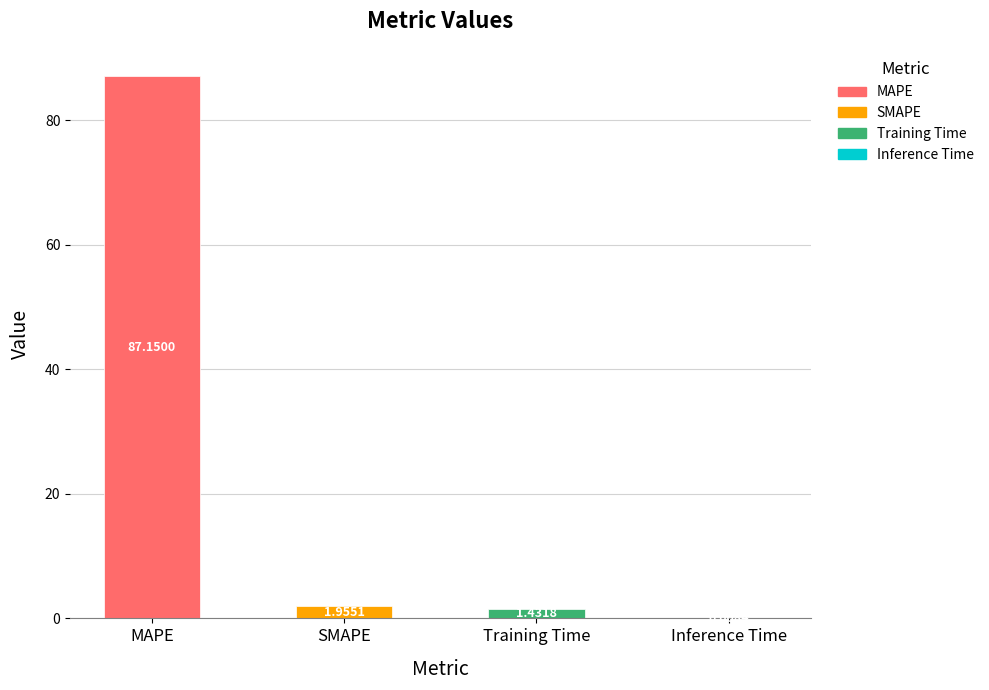

Which category has the highest value across all series?

MAPE